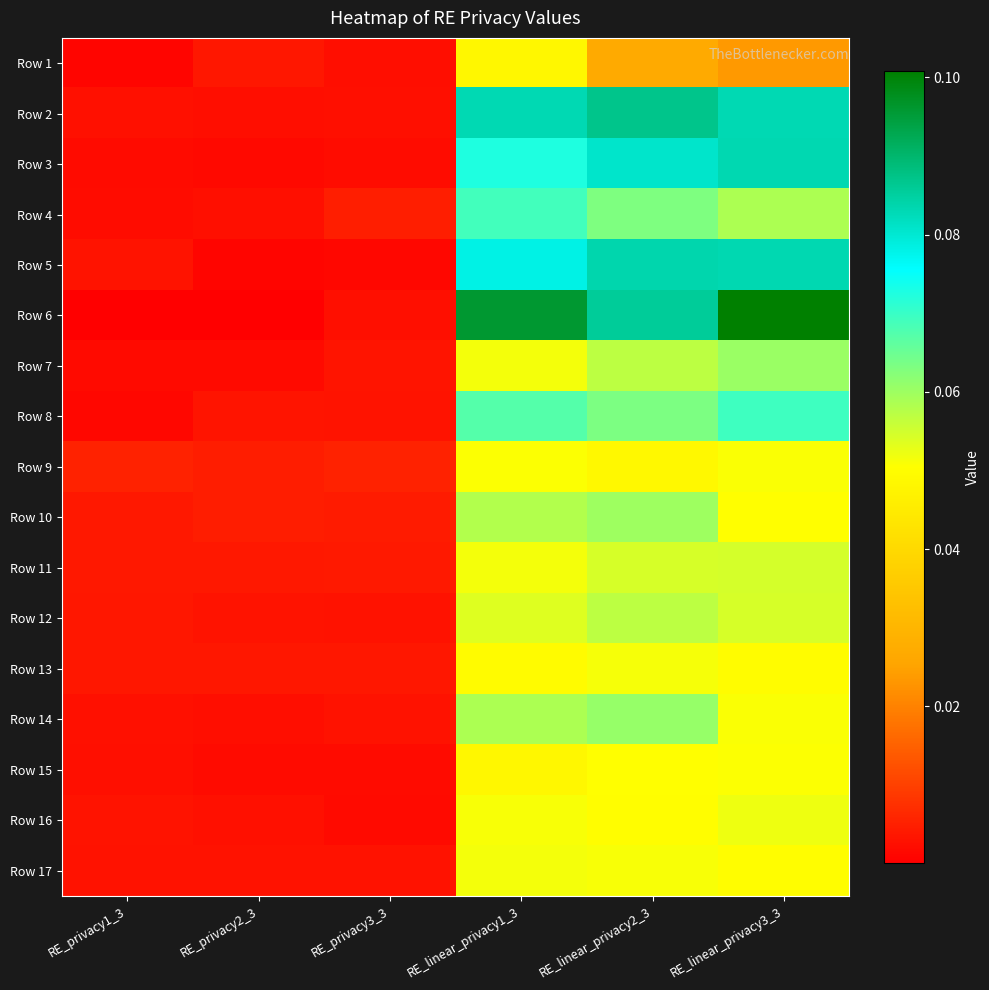

How many series are shown in this chart?

17